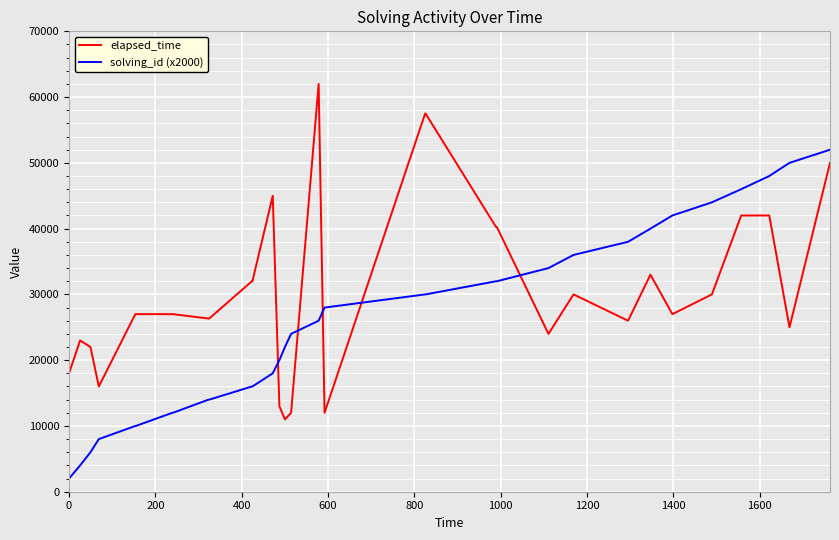

What is the maximum value shown in the chart?

62000